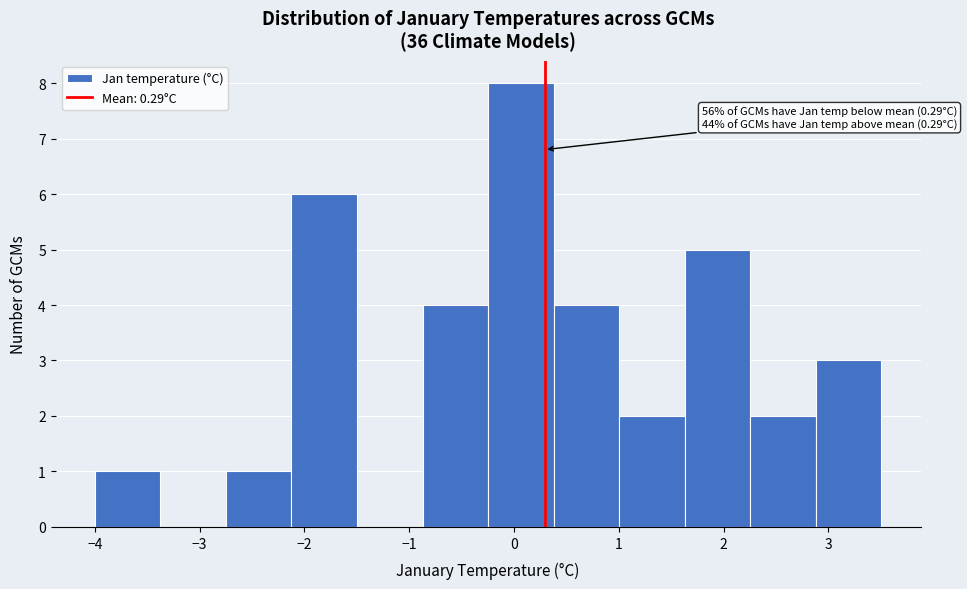

Which range on the x-axis has the tallest bar?

-0.2 to 0.4